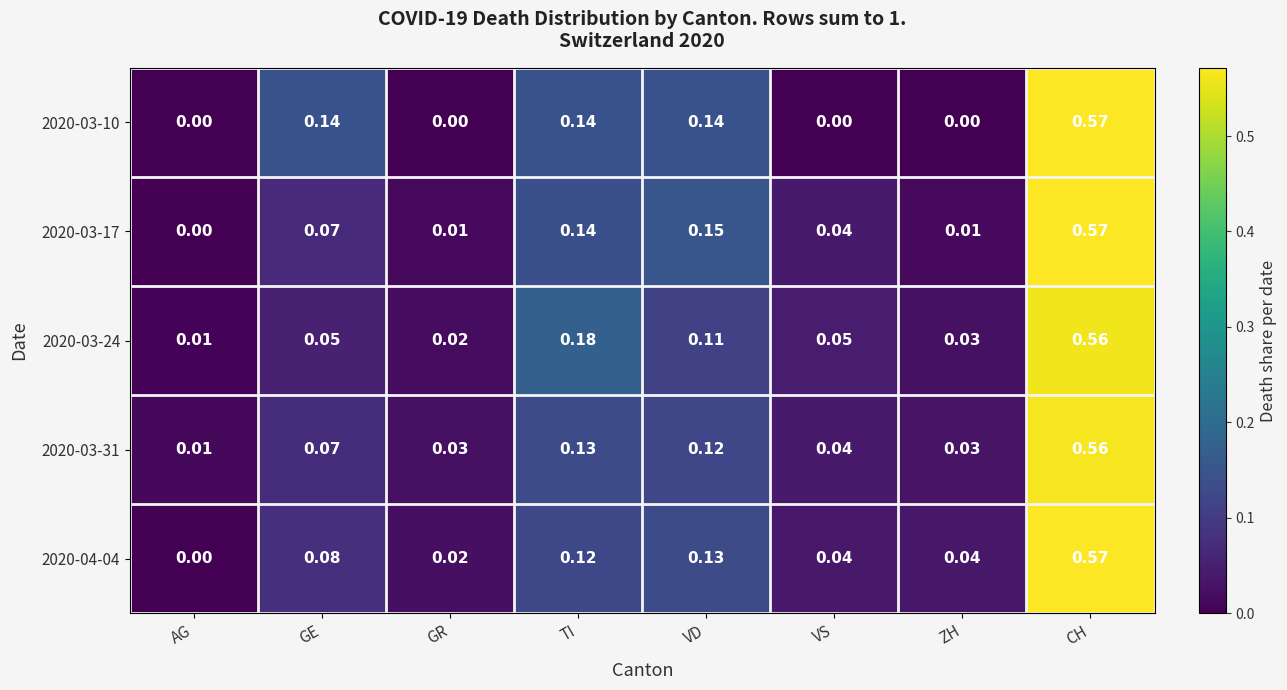

Count the number of categories in the chart.

8